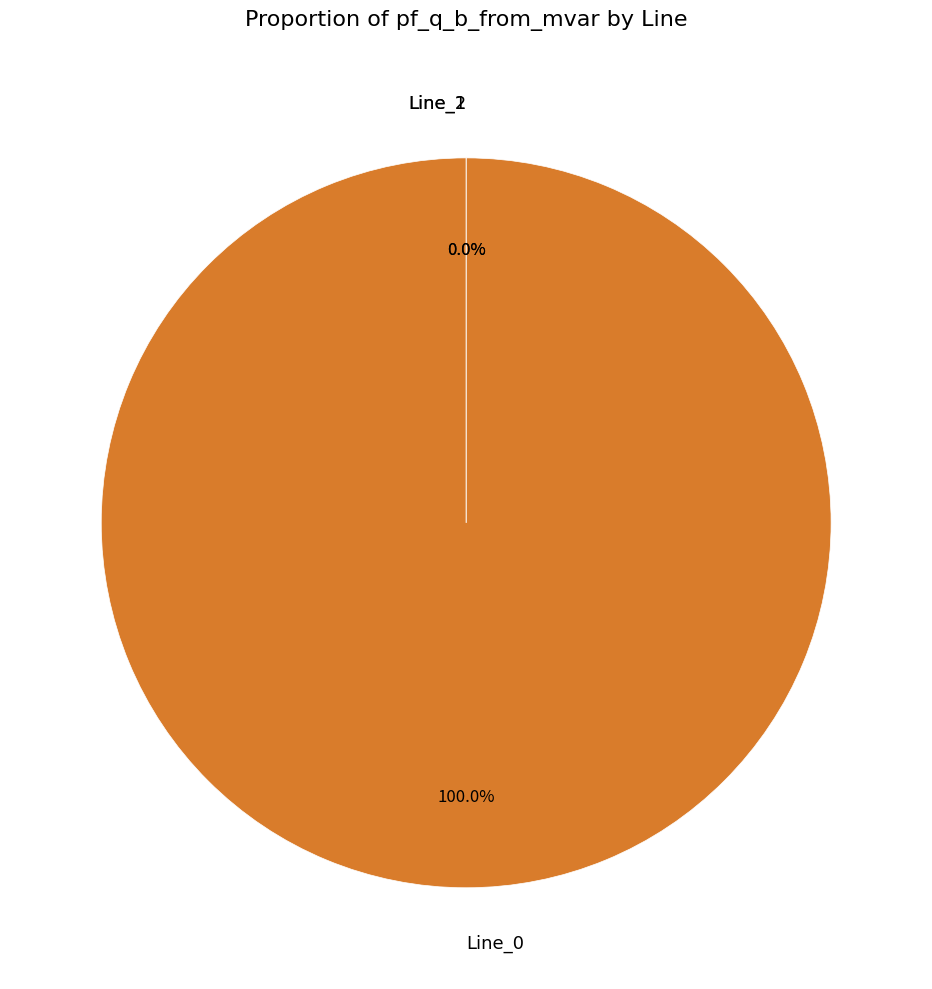

Is it true that Line_1 is 1% of the pie?

False